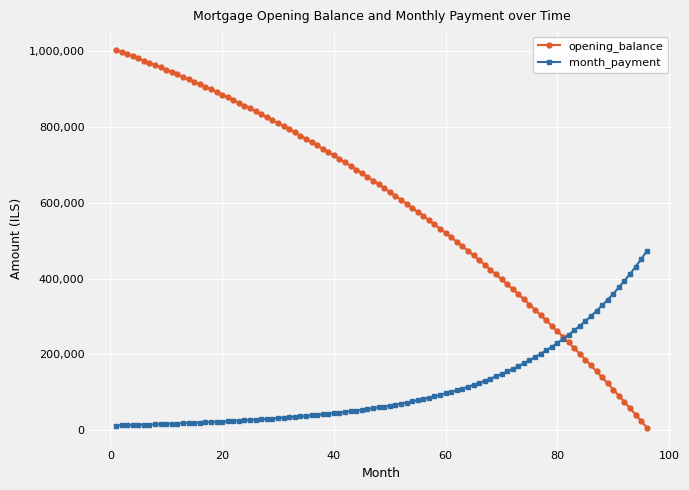

List the series in order of their overall mean, lowest first.

month_payment, opening_balance